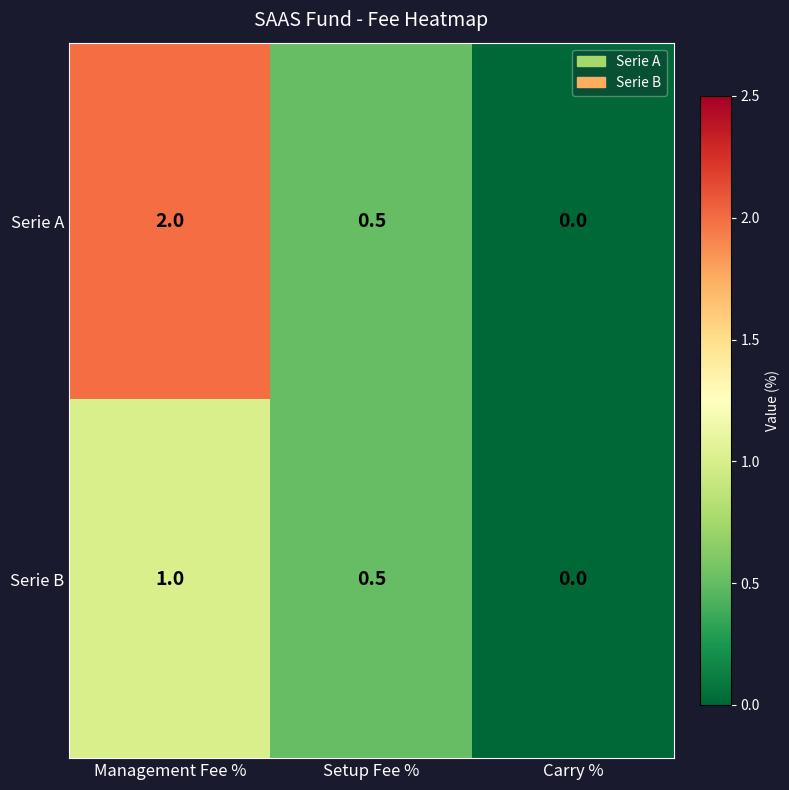

List the series in order of their peak value, highest first.

Serie A, Serie B